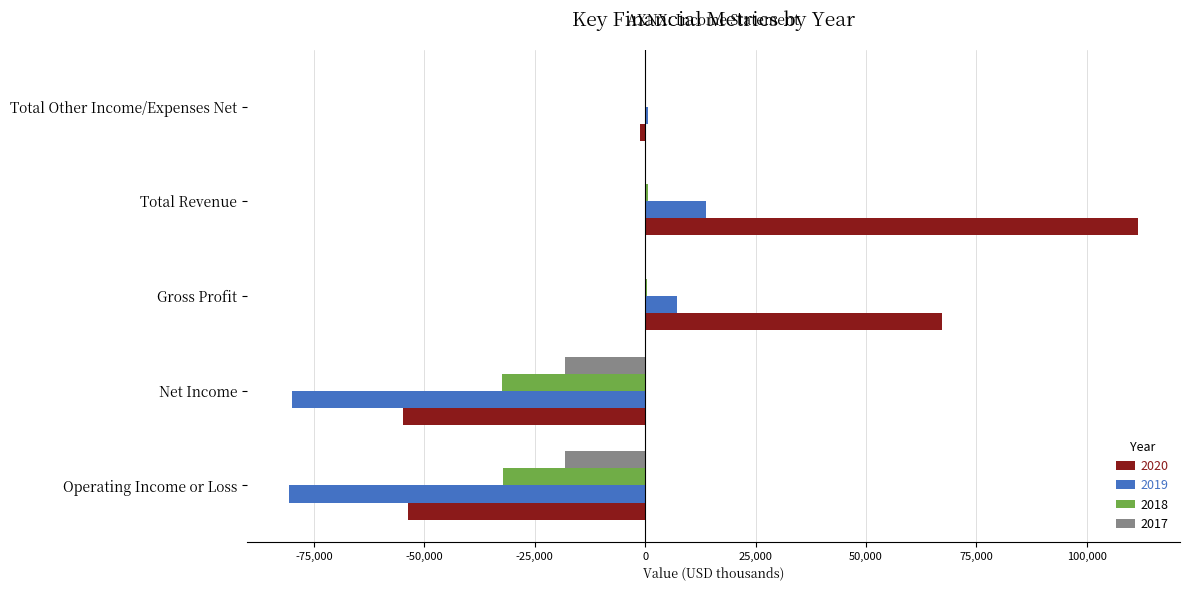

Between Net Income and Total Other Income/Expenses Net, which series saw the biggest shift?

2019